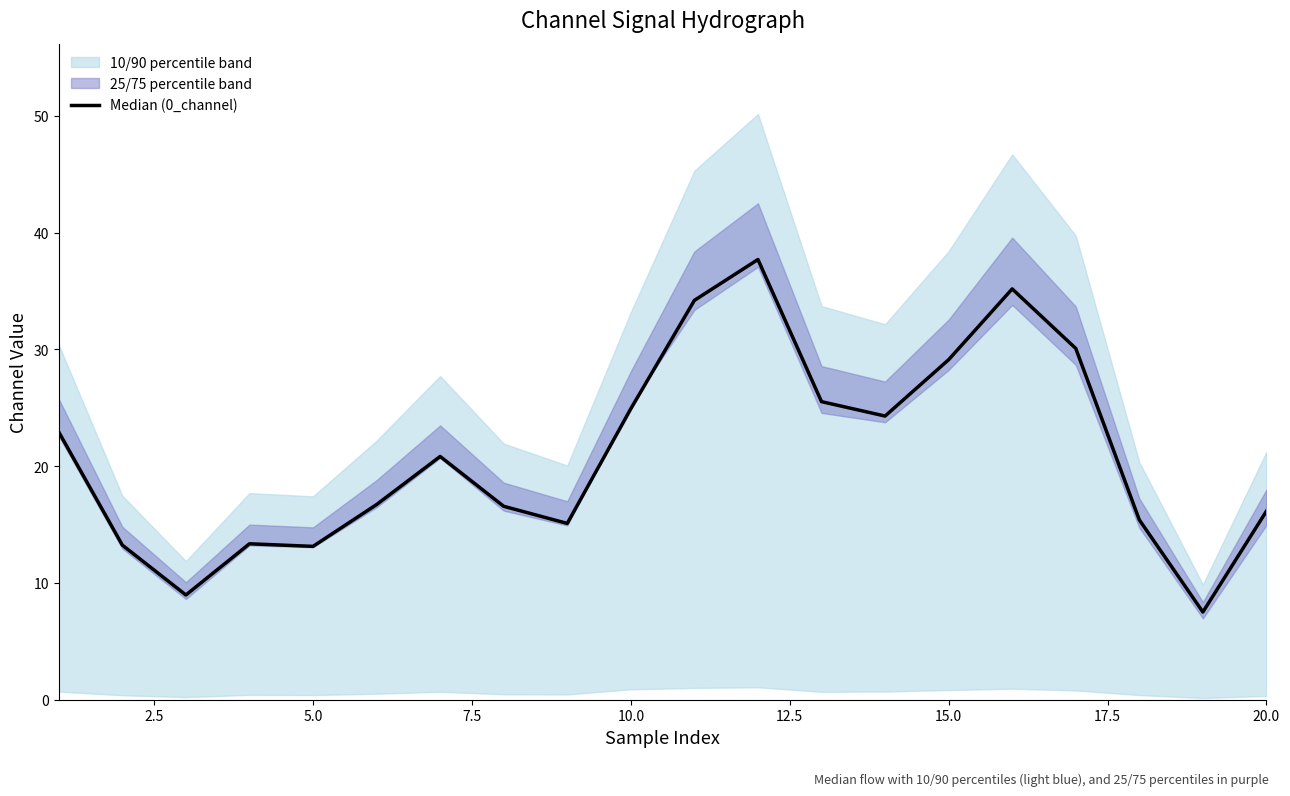

Does the chart display data point markers on the line(s)?

No